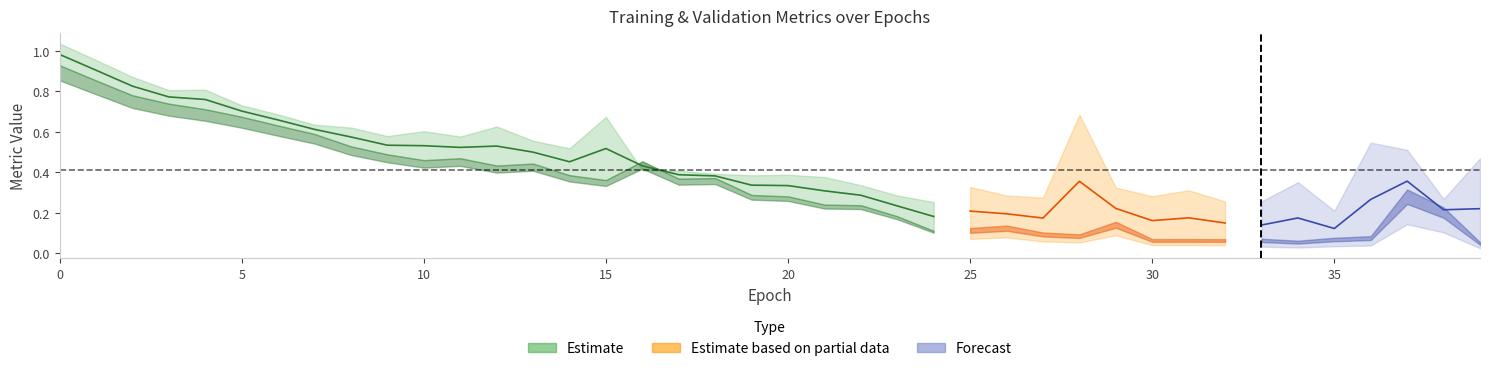

In val_acc, how many points are lower than both neighbors (excluding endpoints)?

9